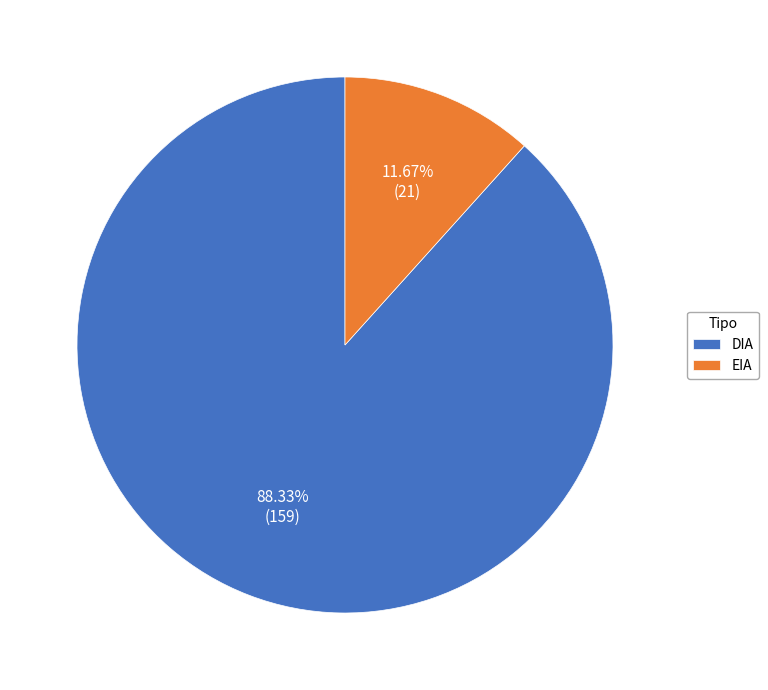

To the nearest percent, what percentage of the pie is EIA?

12%